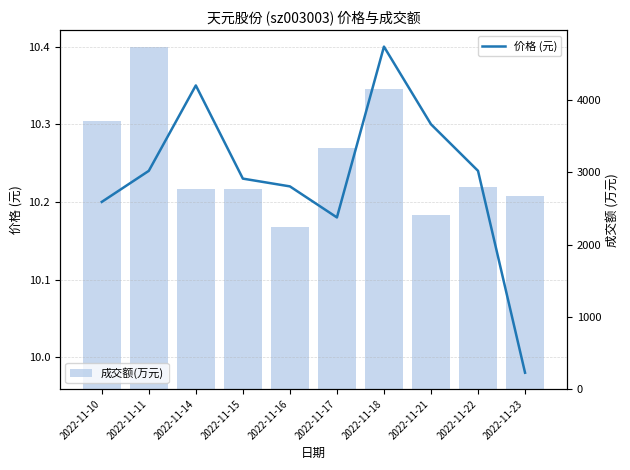

Is the value of 成交额(万元) at 2022-11-17 greater than the value of 价格 (元) at 2022-11-21?

Yes